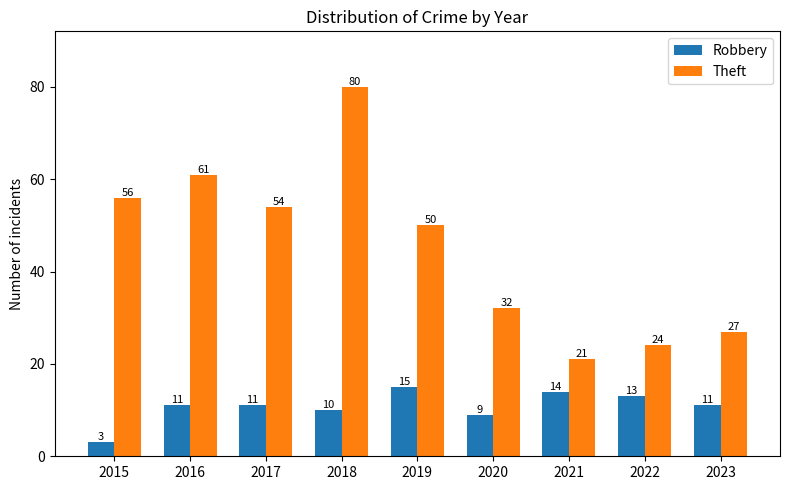

Reading left to right, what are all the values shown in this chart?

Robbery: 2015=3	2016=11	2017=11	2018=10	2019=15	2020=9	2021=14	2022=13	2023=11
Theft: 2015=56	2016=61	2017=54	2018=80	2019=50	2020=32	2021=21	2022=24	2023=27